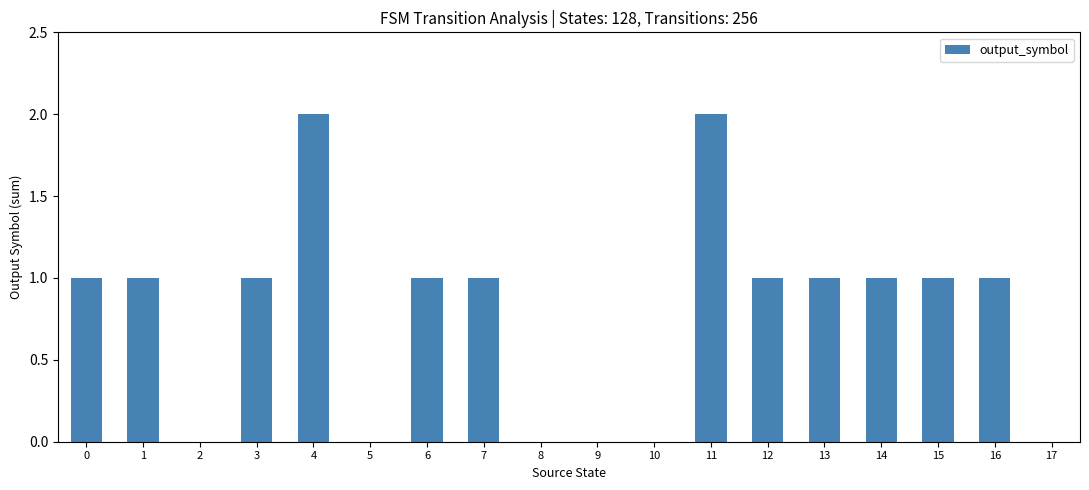

Does the chart contain stacked bars?

No